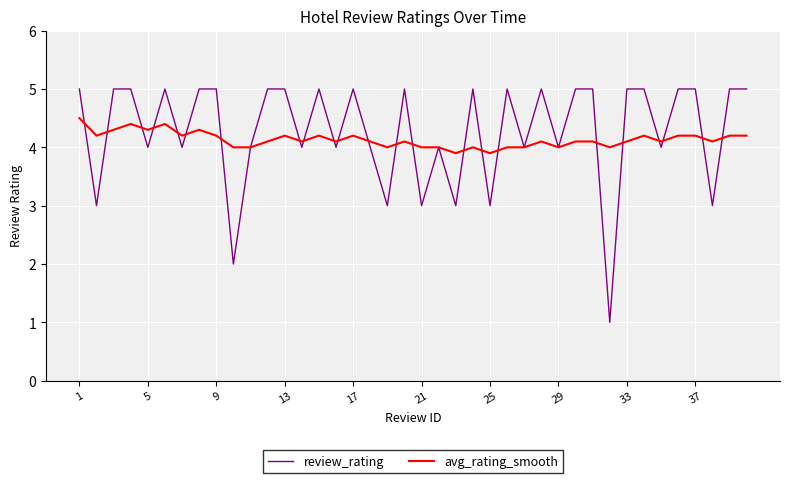

At how many categories does at least one series exceed 2?

40